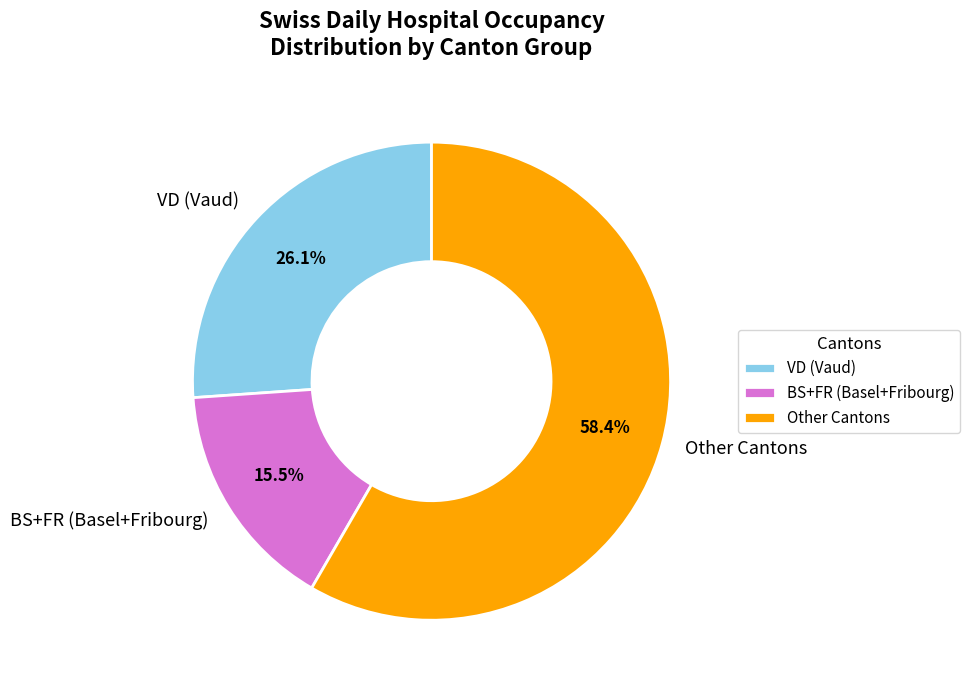

To the nearest percent, what is the average slice percentage?

33%